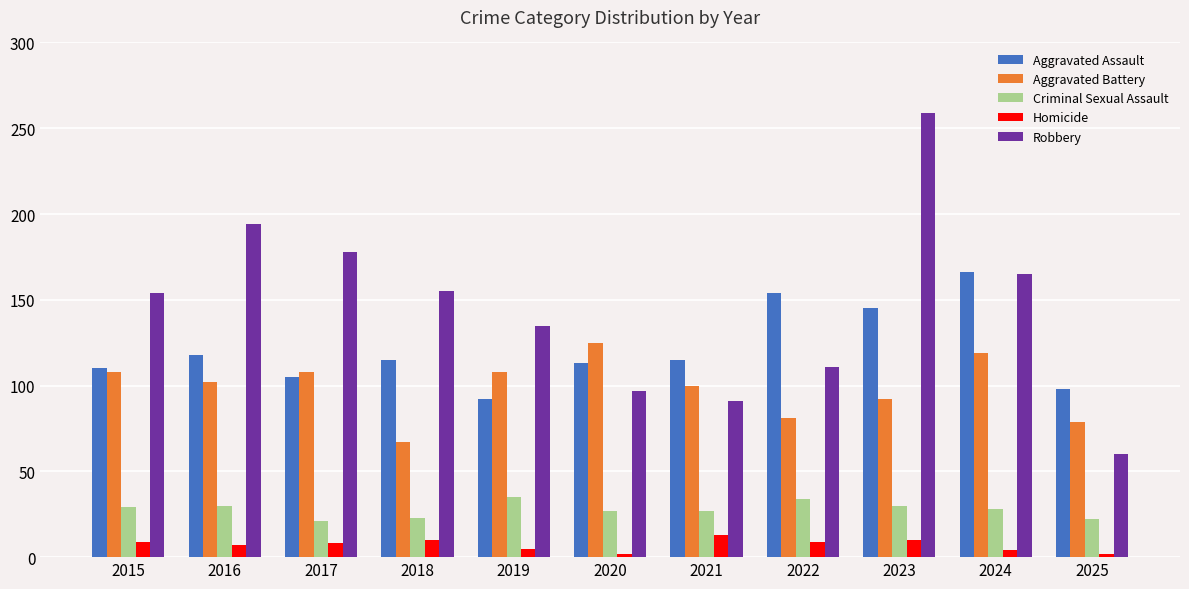

Is the value of Criminal Sexual Assault at 2025 greater than the value of Homicide at 2019?

Yes